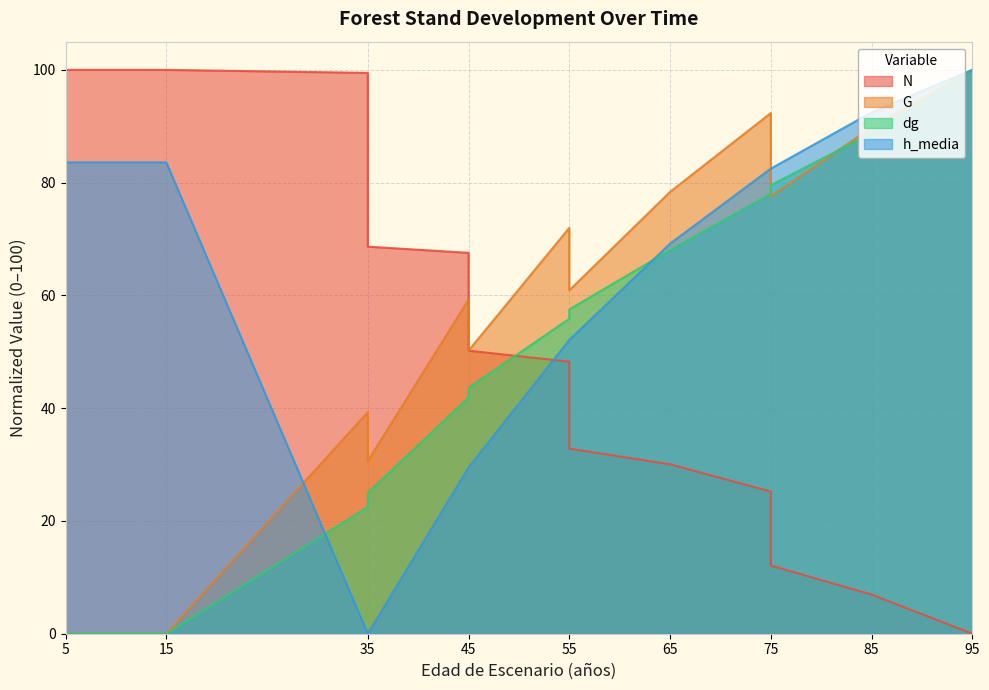

At which label is dg closest to 50?

55